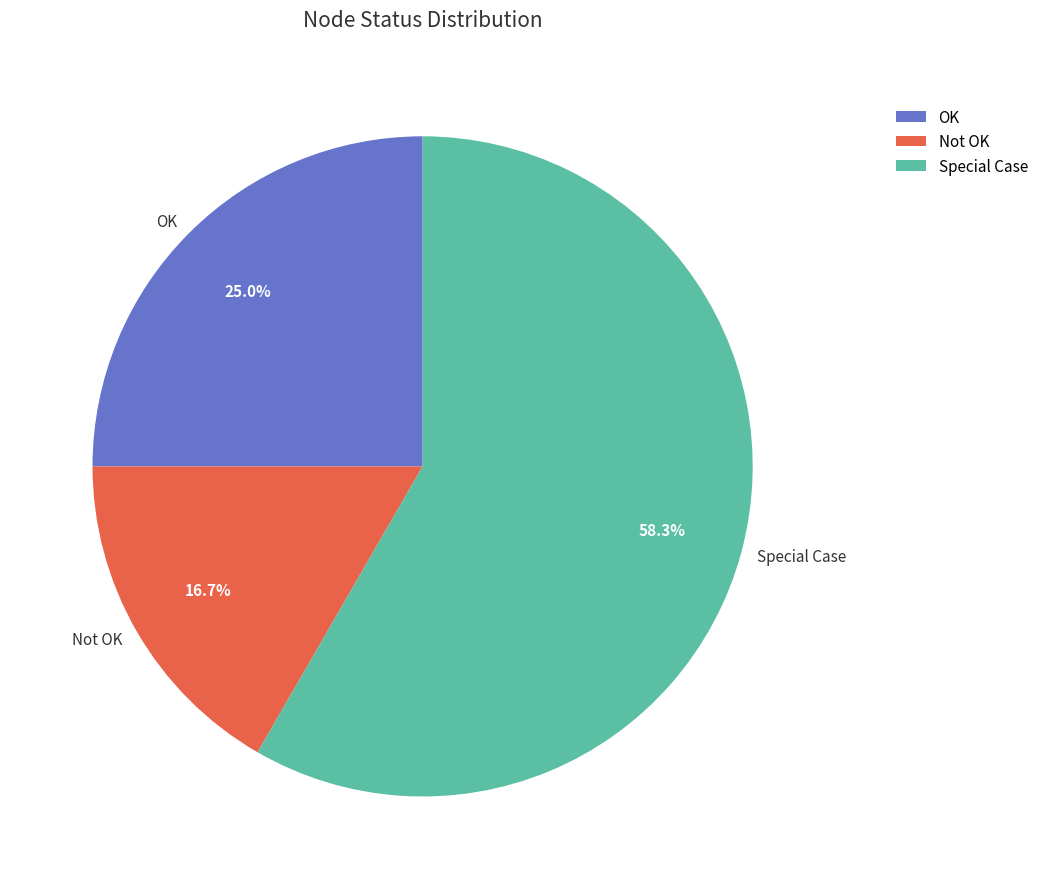

Does any single category account for the majority?

Yes